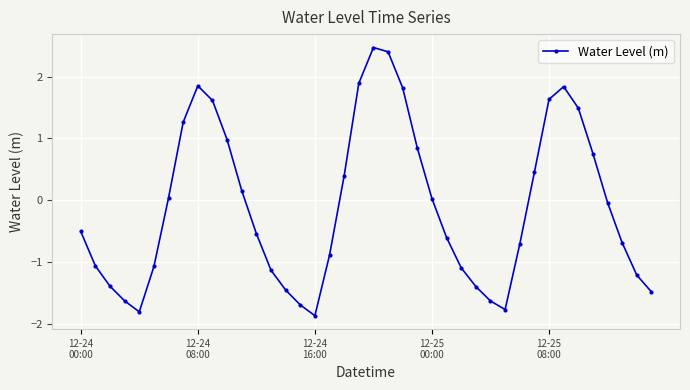

What is the average value?

-0.1